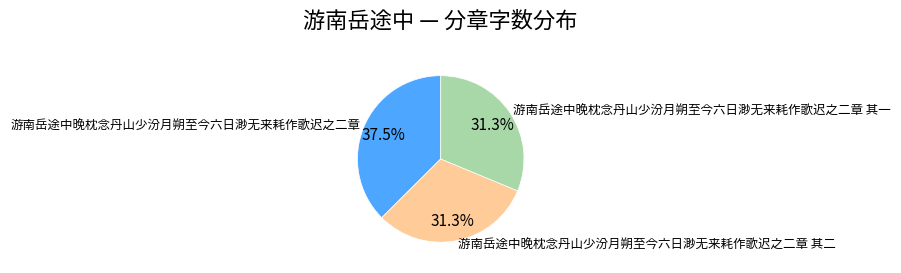

What is the largest slice in the pie chart?

游南岳途中晚枕念丹山少汾月朔至今六日渺无来耗作歌迟之二章